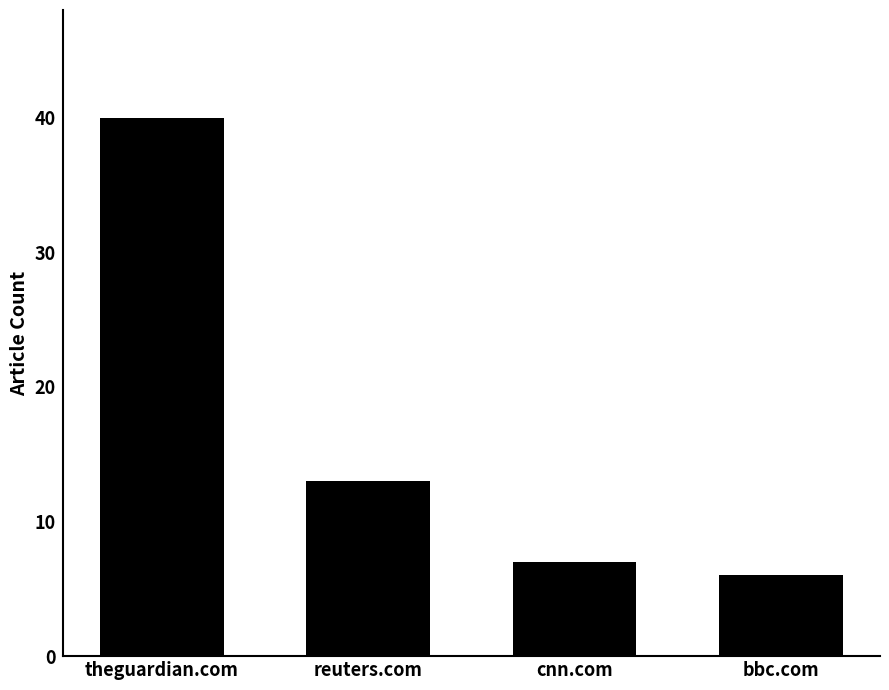

Rank the categories by value from highest to lowest.

theguardian.com, reuters.com, cnn.com, bbc.com